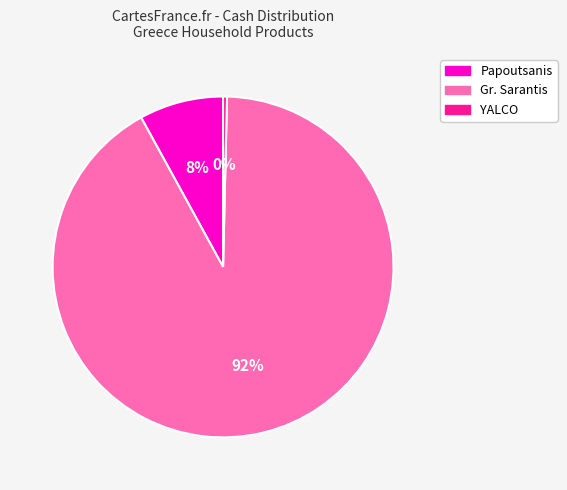

Rank the categories by value from highest to lowest.

Gr. Sarantis, Papoutsanis, YALCO